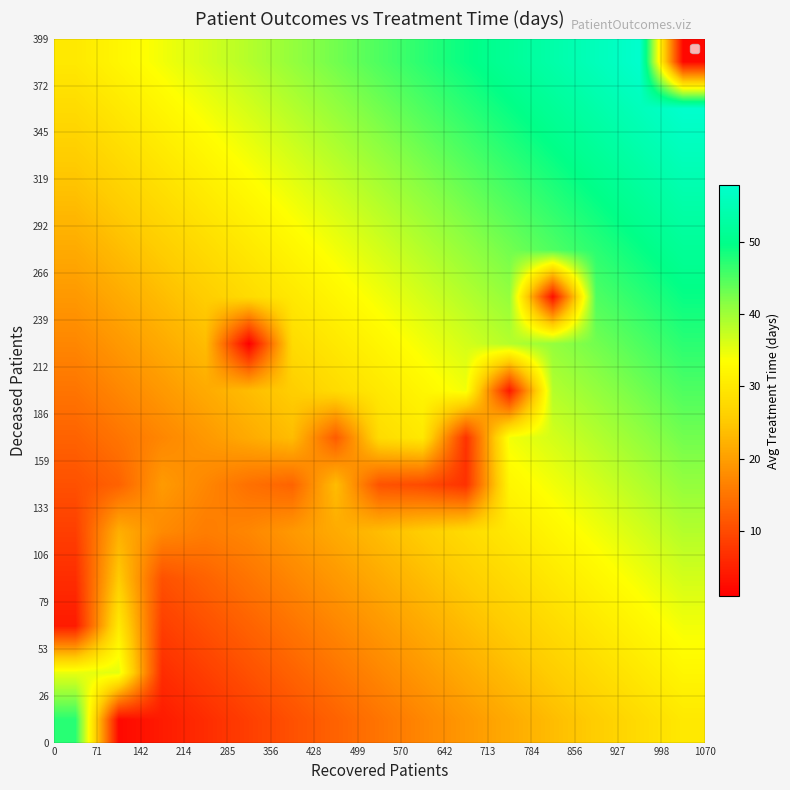

How many categories are shown in the chart?

15